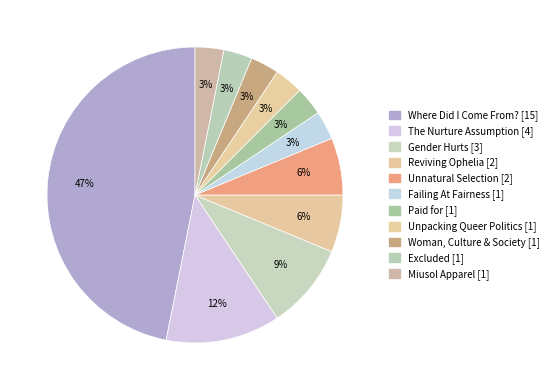

What is the largest slice in the pie chart?

Where Did I Come From? [15]